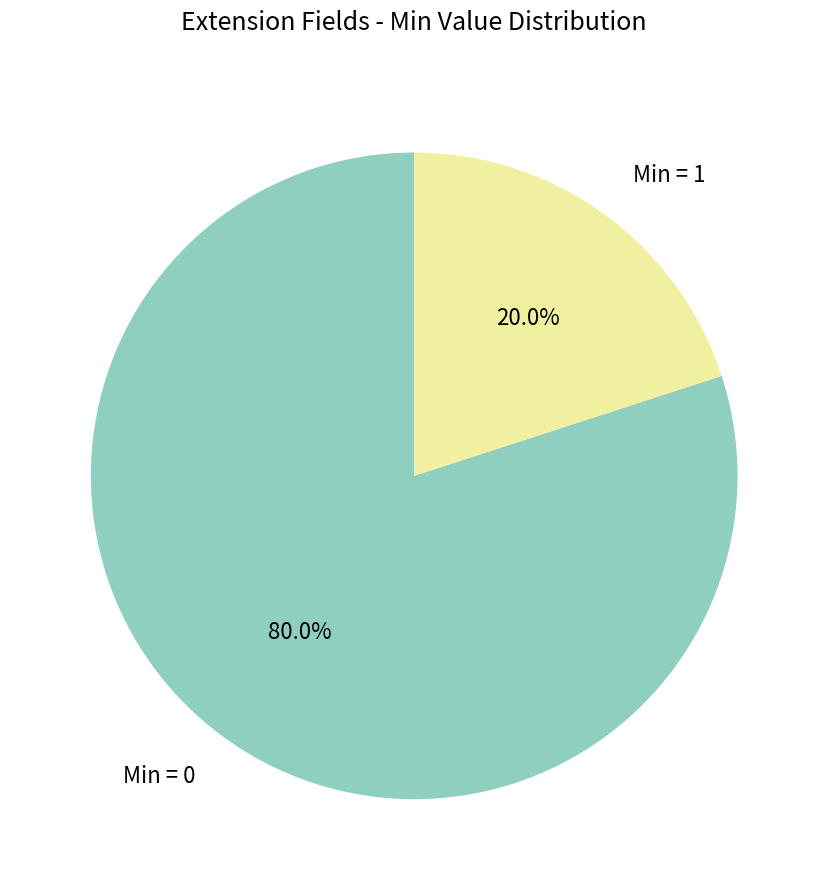

Is there any slice that represents more than half of the pie?

Yes